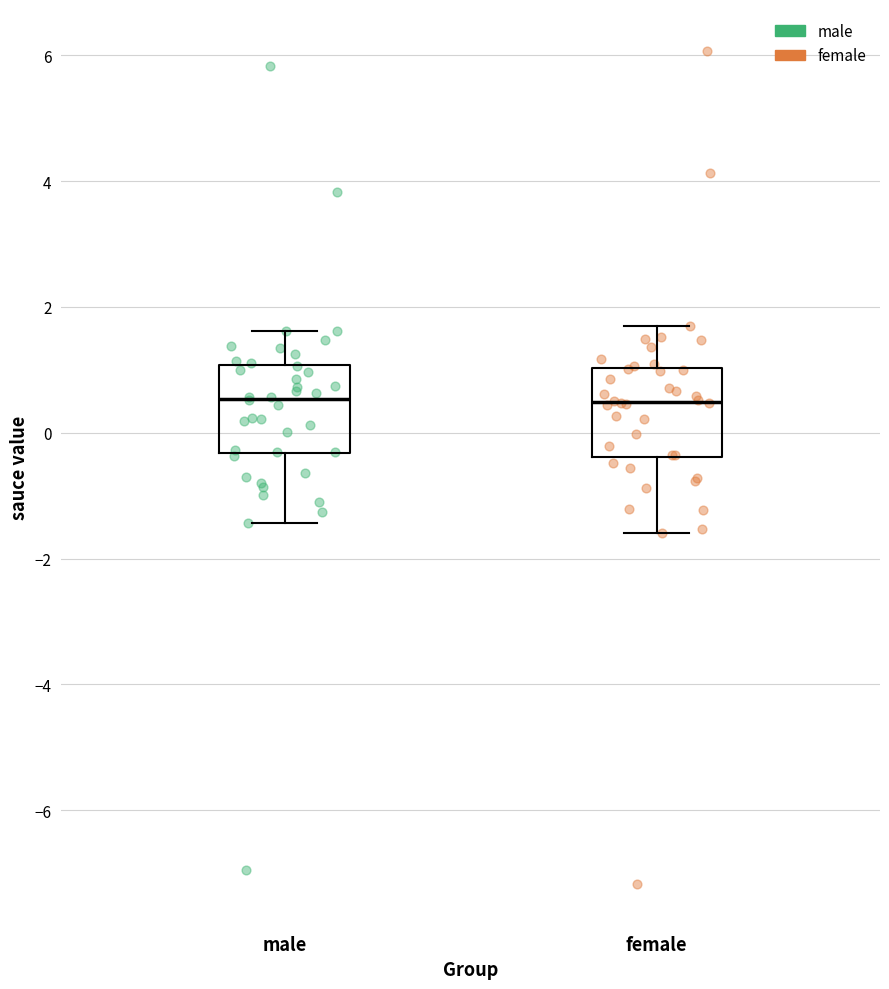

Where does the upper whisker of the box for male end on the y-axis? The values are not printed on the chart, so give them approximately, as read against the axis.

1.6